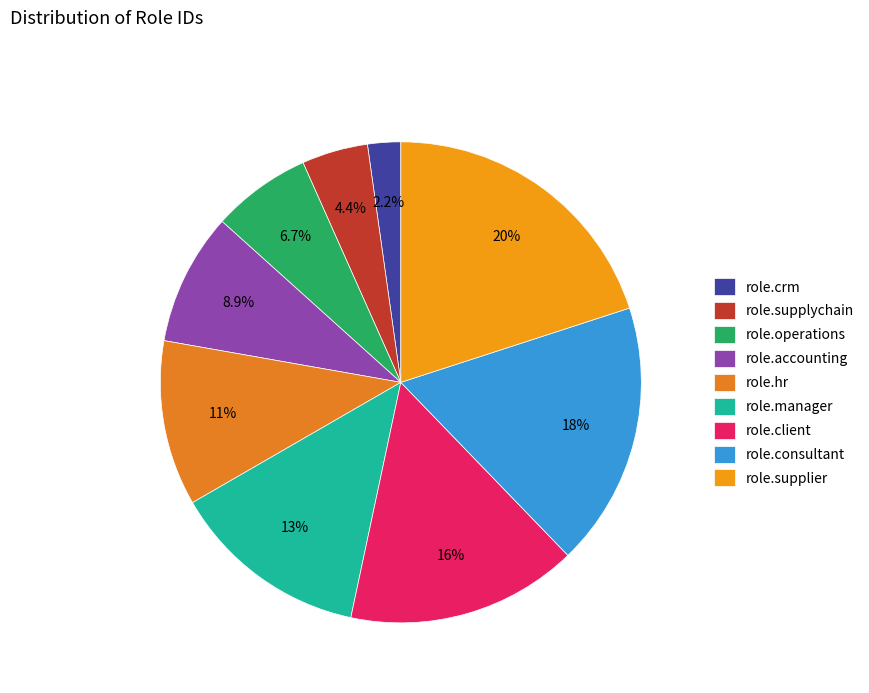

What percentage is the role.consultant slice, to the nearest percent?

18%